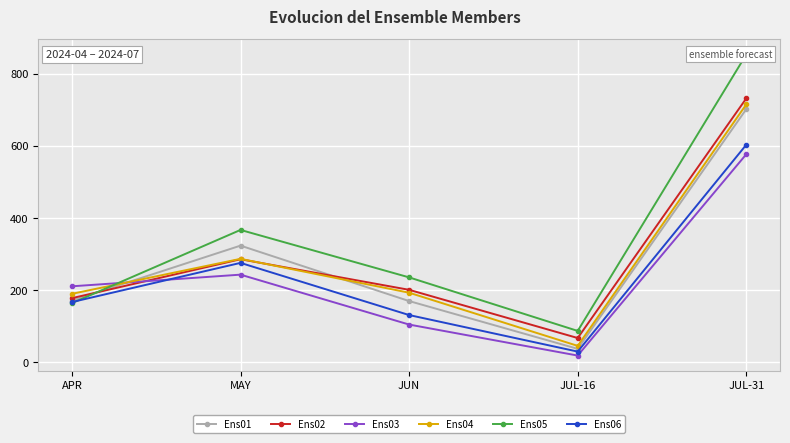

At MAY, list the series in order from largest to smallest.

Ens05, Ens01, Ens04, Ens02, Ens06, Ens03